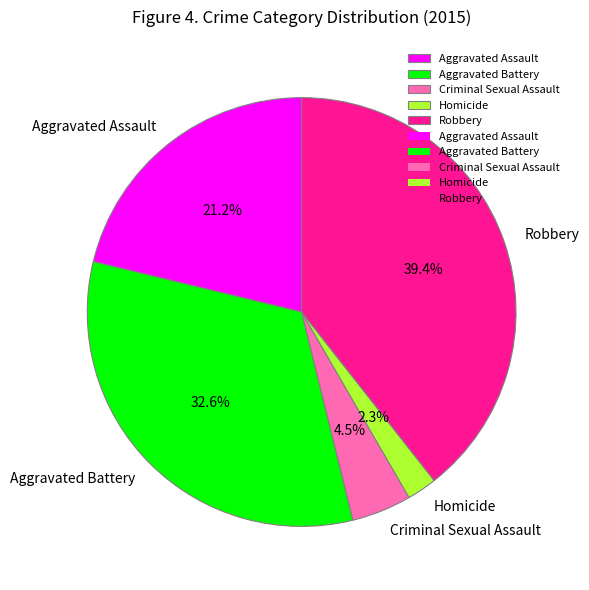

Do Robbery and Criminal Sexual Assault together represent more than half of the pie?

No